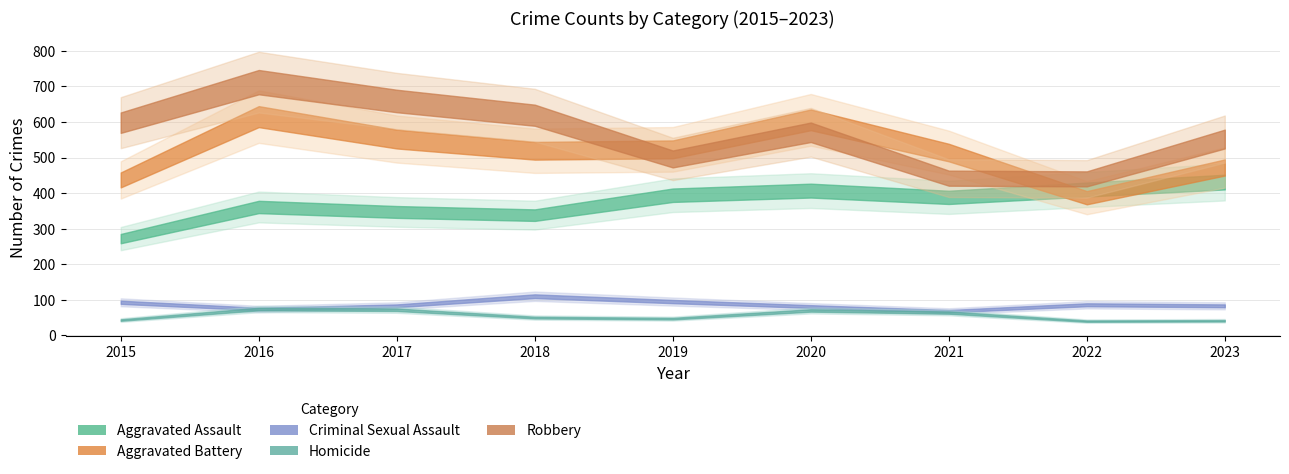

True or false: Aggravated Battery has a value of 606 at 2020.

True